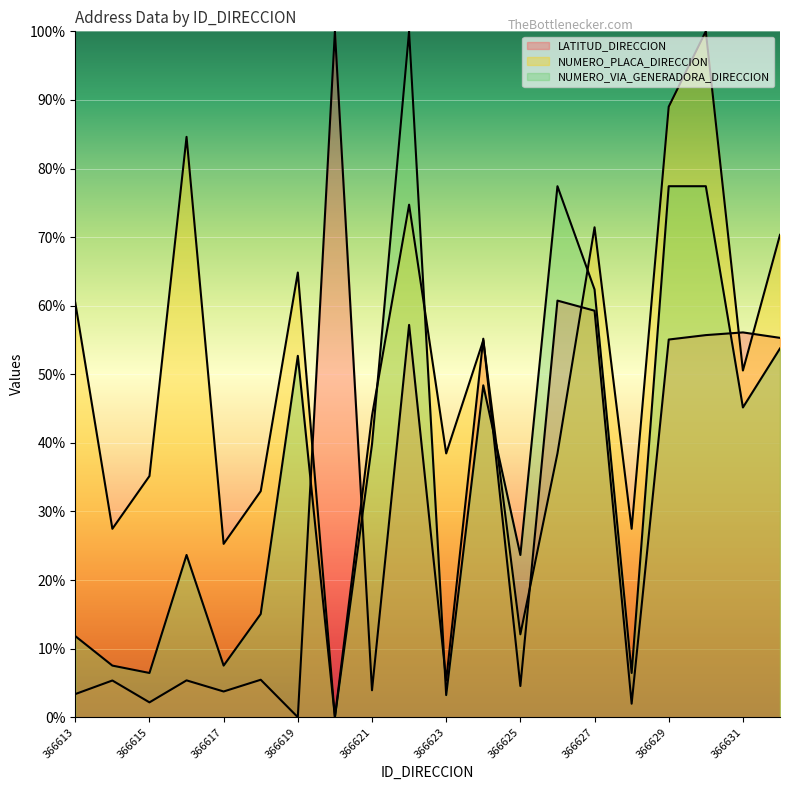

Is it true that NUMERO_VIA_GENERADORA_DIRECCION equals 81.1 at 366631?

False